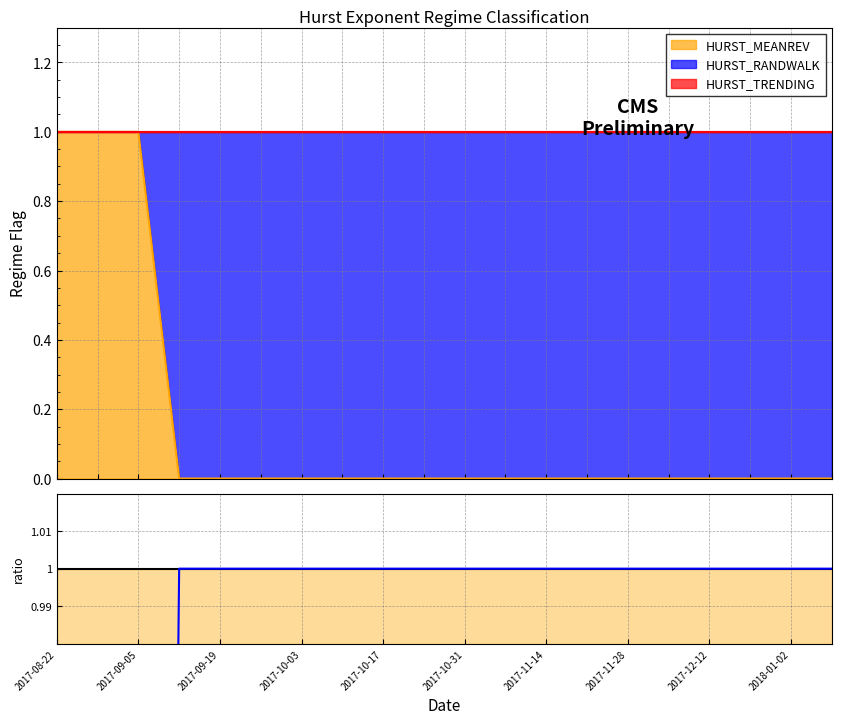

Where is HURST_RANDWALK nearest to the value 0?

2017-08-22